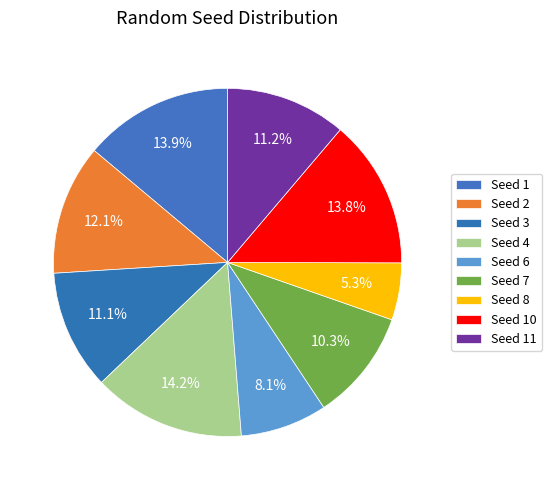

Count the number of slices in the pie.

9